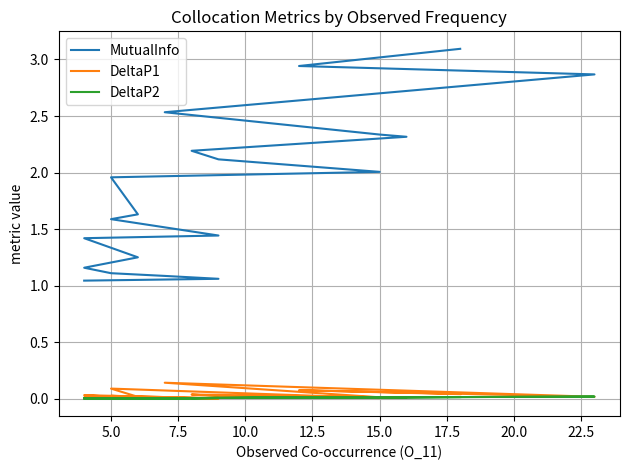

How many lines are shown in the chart?

3